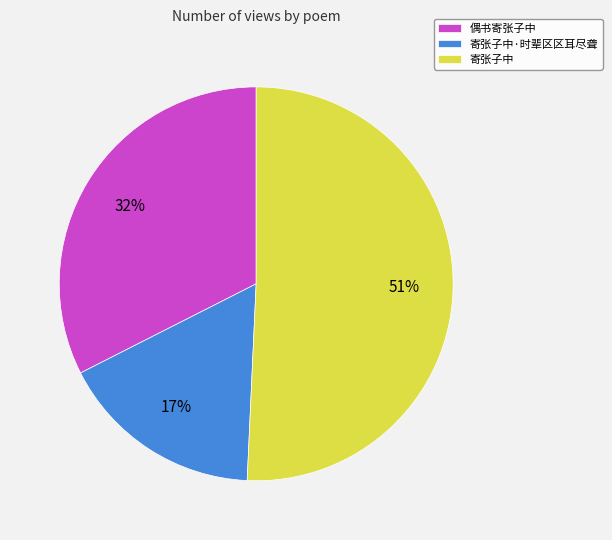

Rank the categories by value from lowest to highest.

寄张子中·时辈区区耳尽聋, 偶书寄张子中, 寄张子中